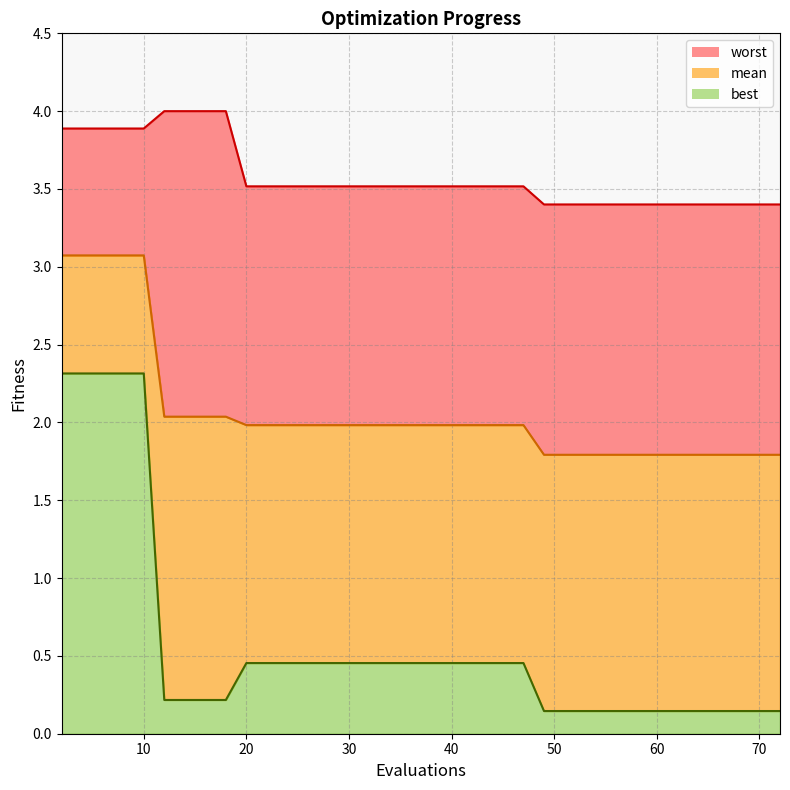

The value of best at 61 is 0.1. True or false?

True